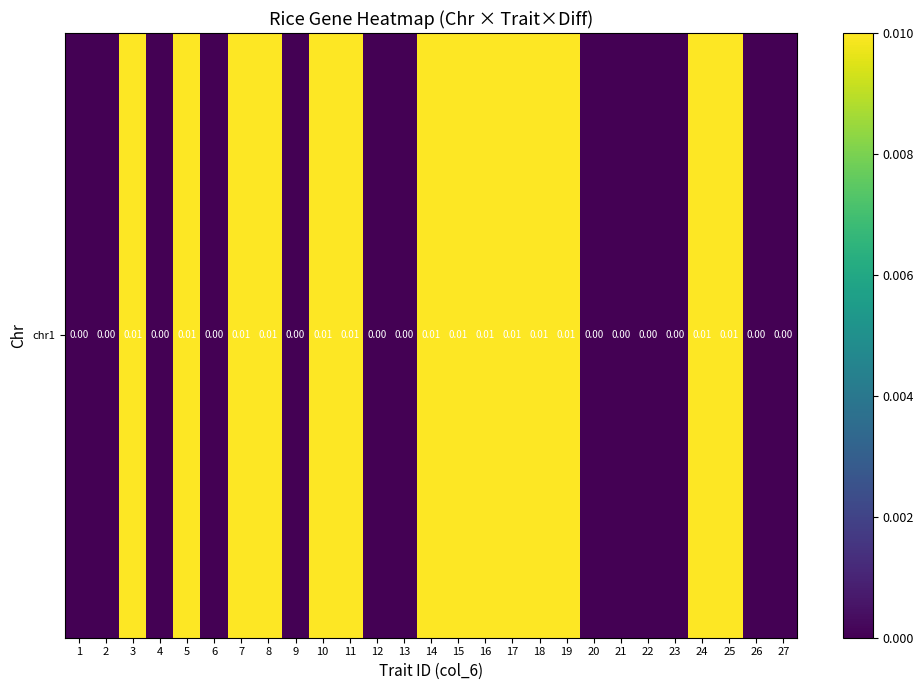

How many positive values are there?

14